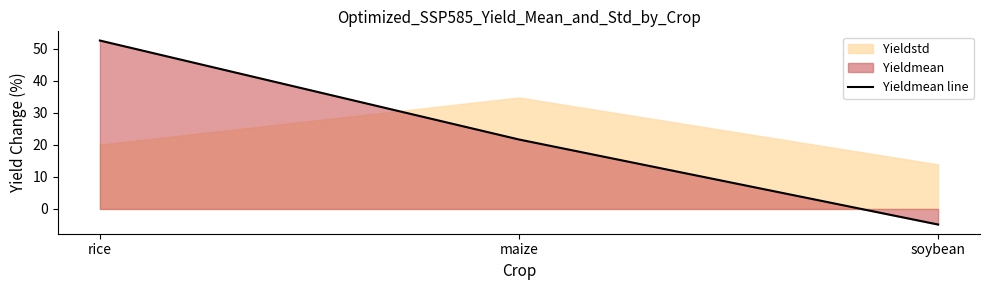

What position from the right is soybean?

1